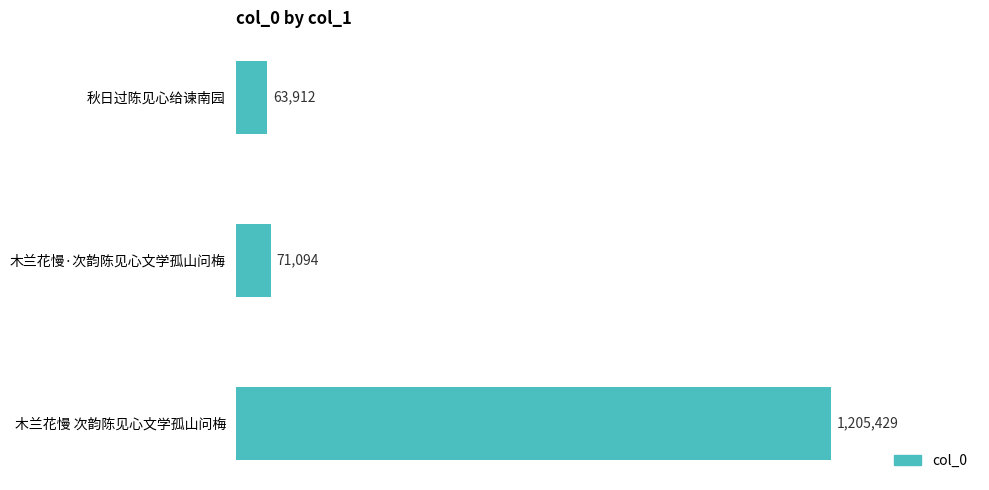

Rank the categories by value from lowest to highest.

秋日过陈见心给谏南园, 木兰花慢·次韵陈见心文学孤山问梅, 木兰花慢 次韵陈见心文学孤山问梅